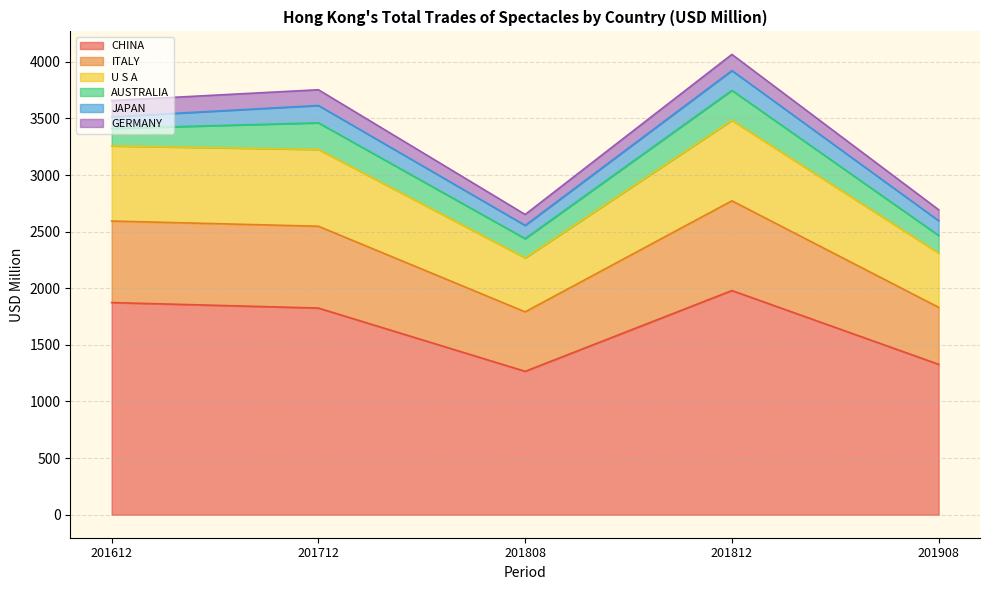

How many lines are shown in the chart?

6